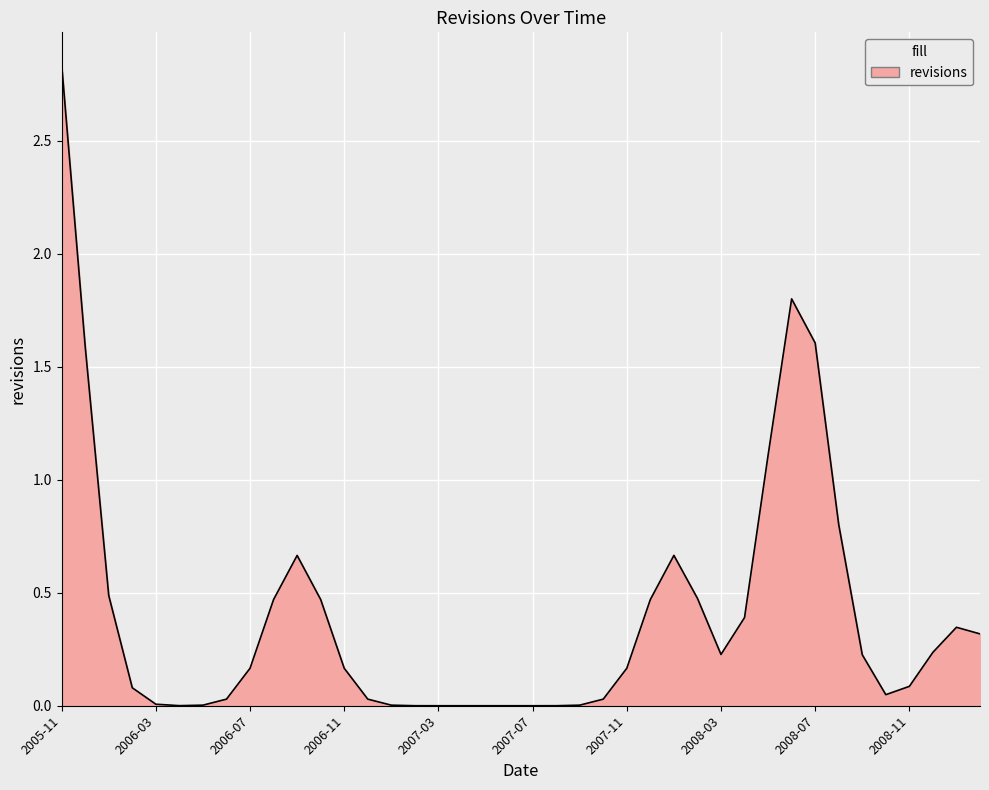

What is the label of the 29th point from the left?

2008-03